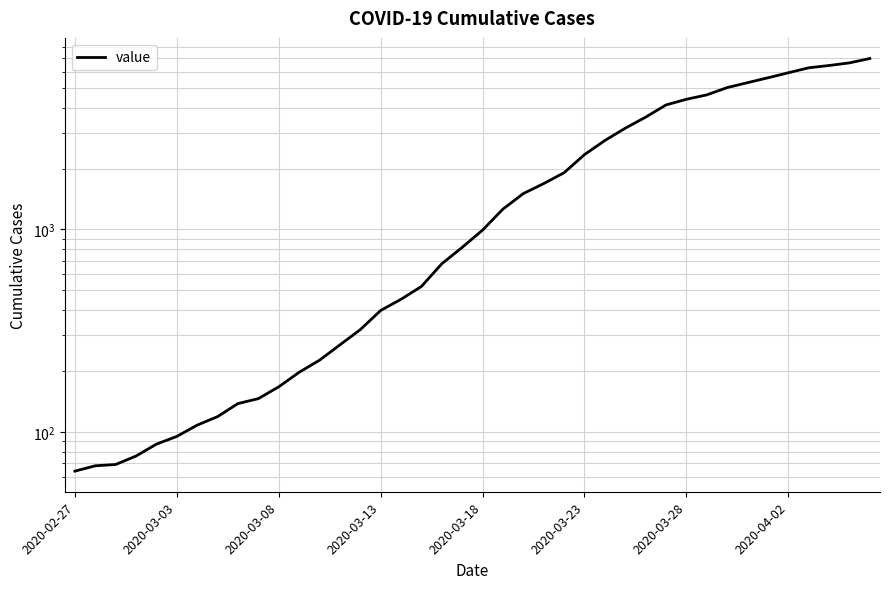

What position from the left is 37?

38